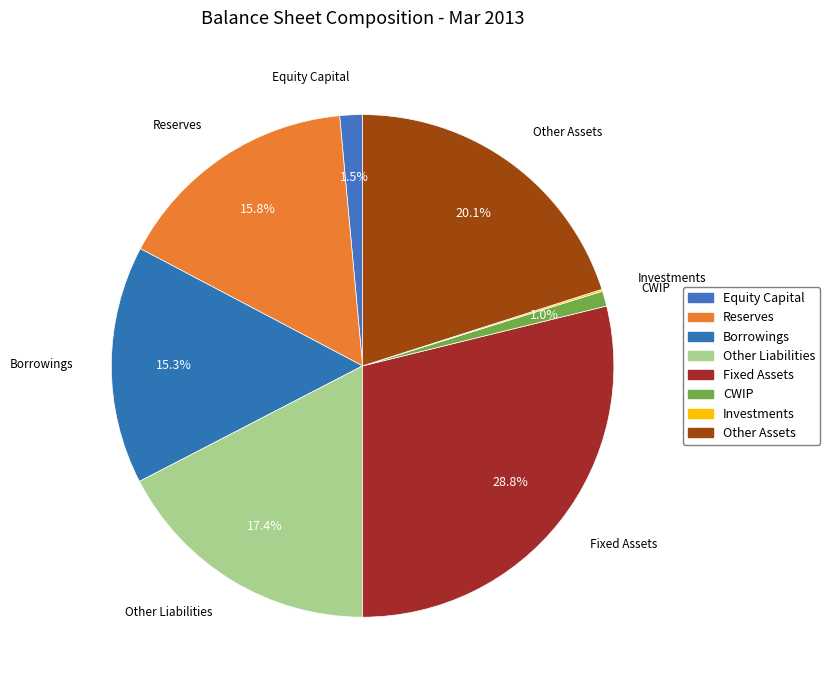

To the nearest percent, what is the combined percentage of CWIP and Equity Capital?

2%